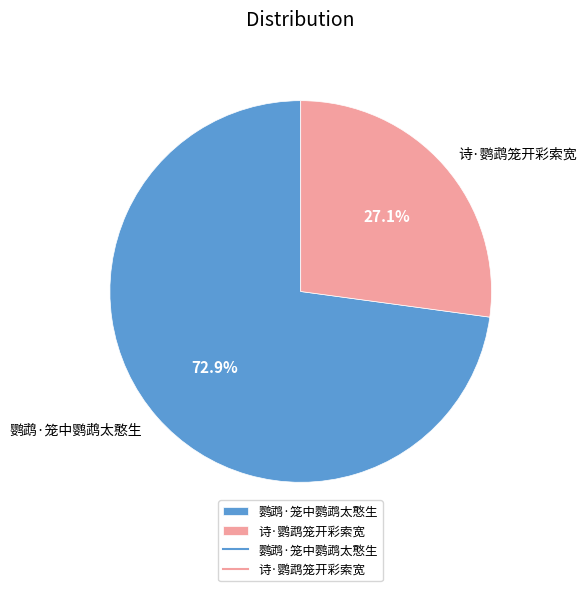

To the nearest percent, what is the difference between the 鹦鹉·笼中鹦鹉太憨生 and 诗·鹦鹉笼开彩索宽 slice percentages?

46%